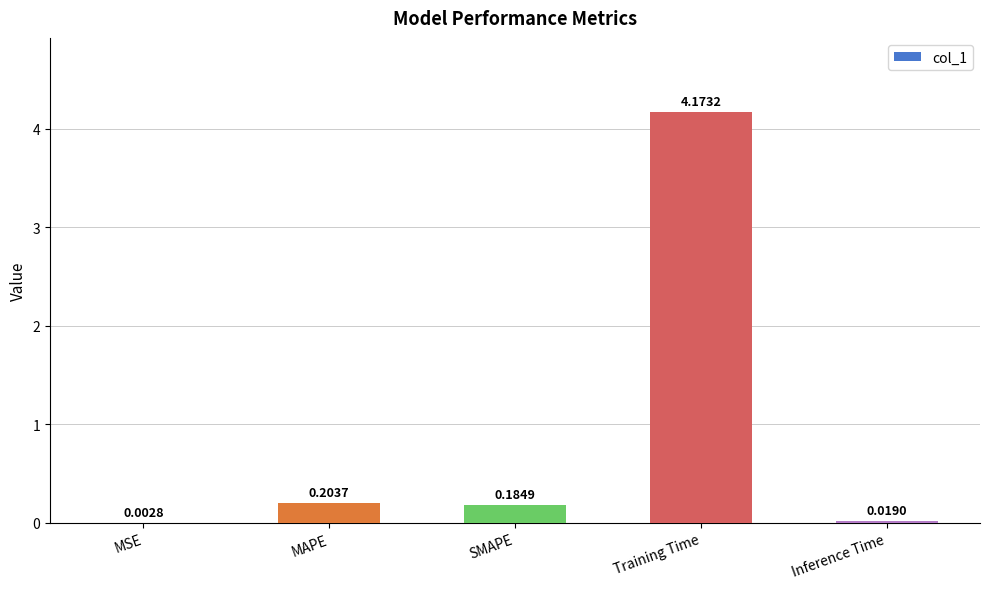

Which has a higher value, Training Time or MAPE?

Training Time